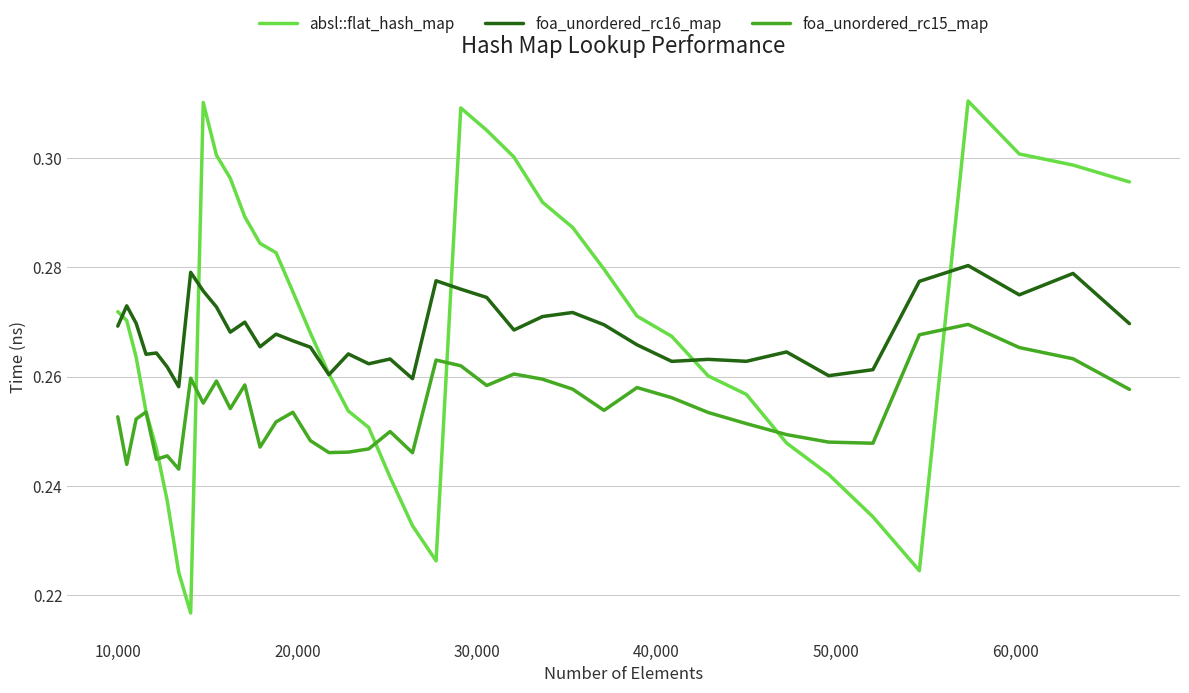

Which series has the largest range (max minus min)?

absl::flat_hash_map